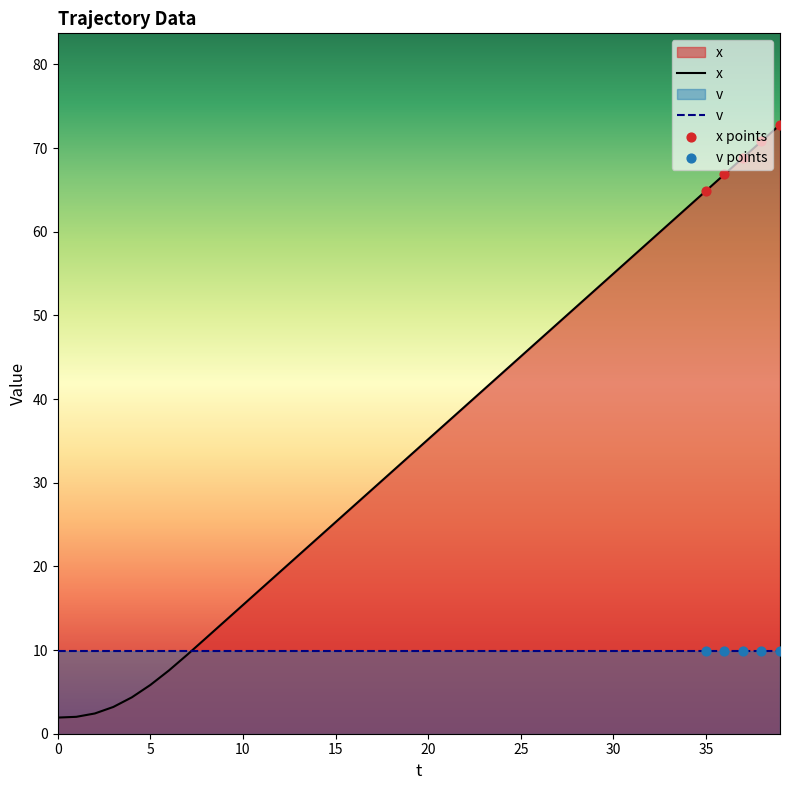

What is the change in value from 1 to 8?

+9.4